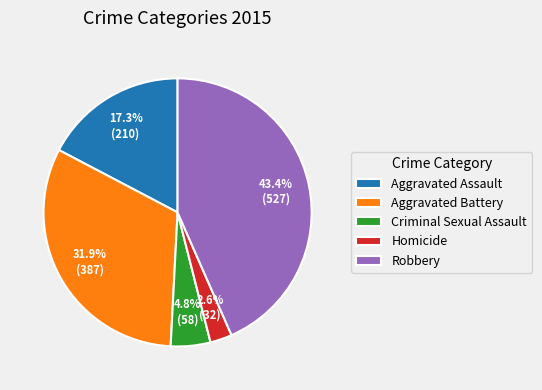

What is the largest slice in the pie chart?

Robbery